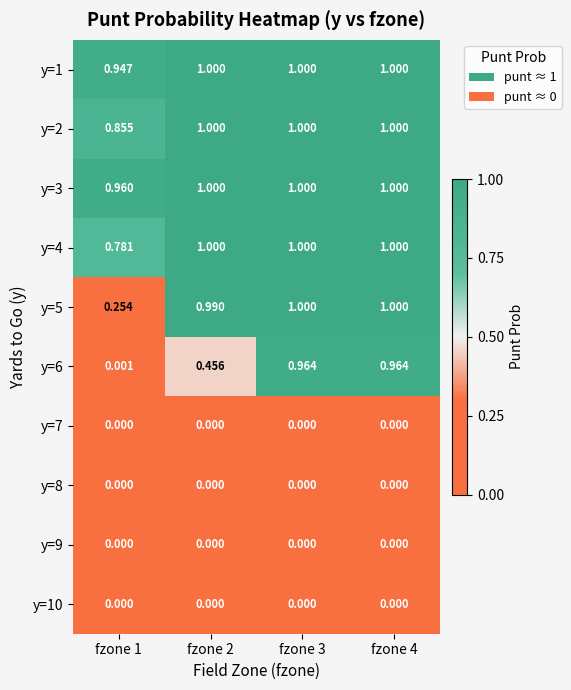

Rank the series by their maximum value, from lowest to highest.

y=7, y=8, y=9, y=10, y=6, y=1, y=2, y=3, y=4, y=5